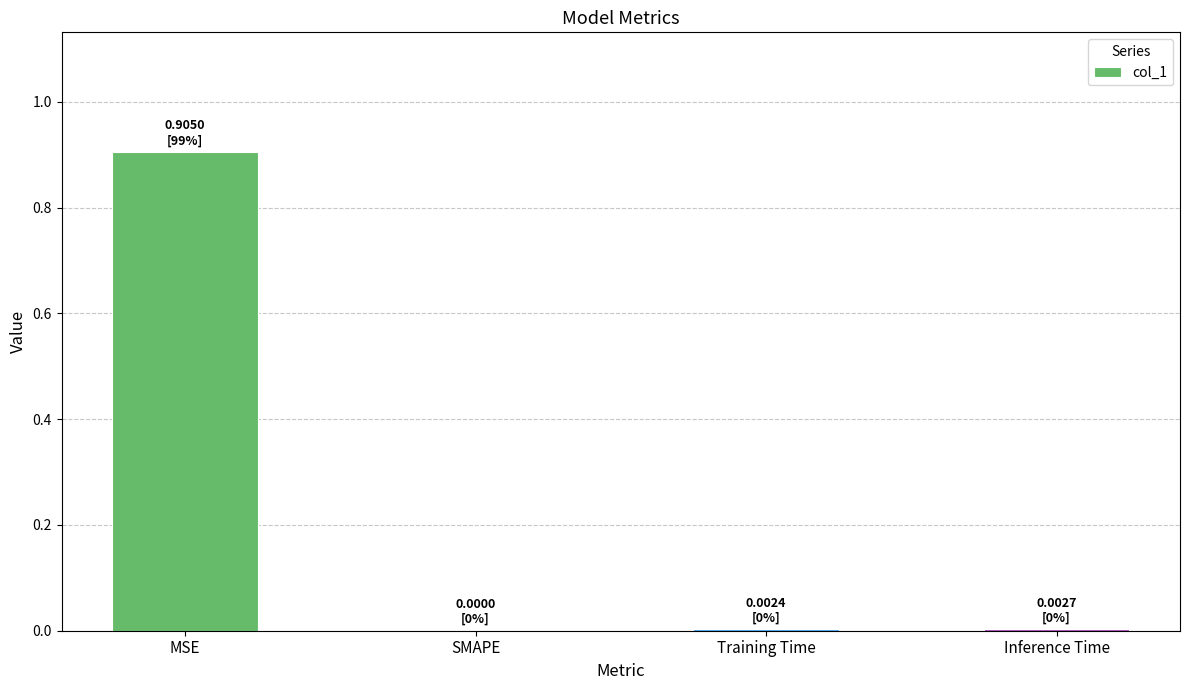

The value at MSE is 0.3. True or false?

False